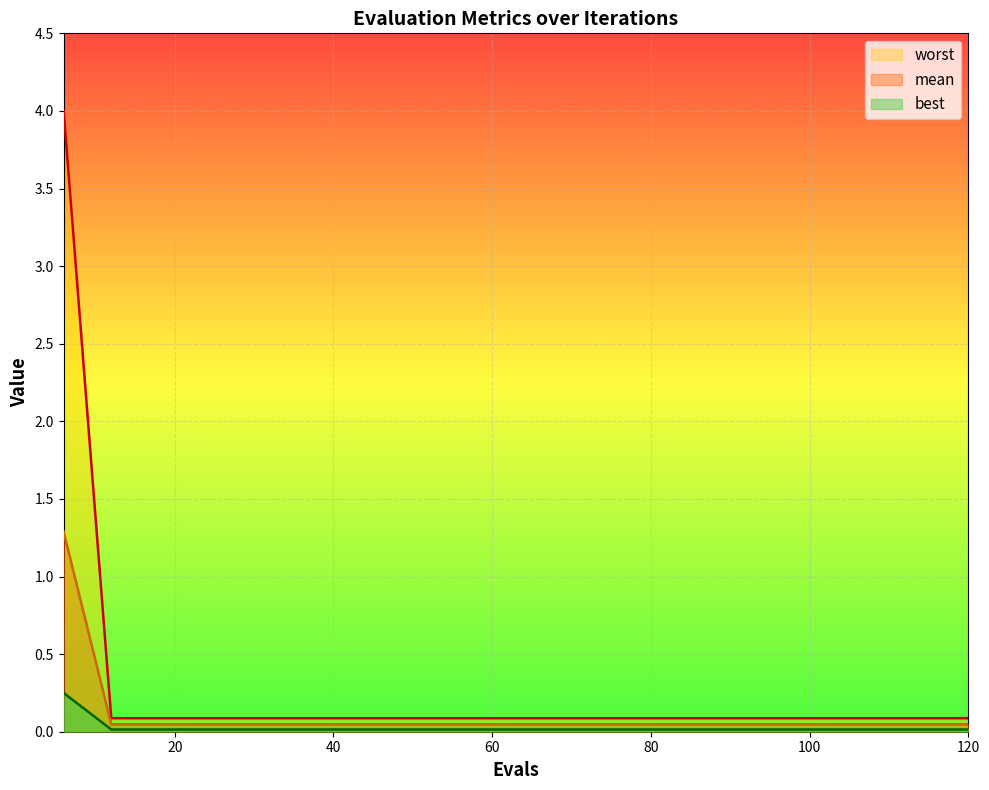

Which category has the highest value across all series?

6